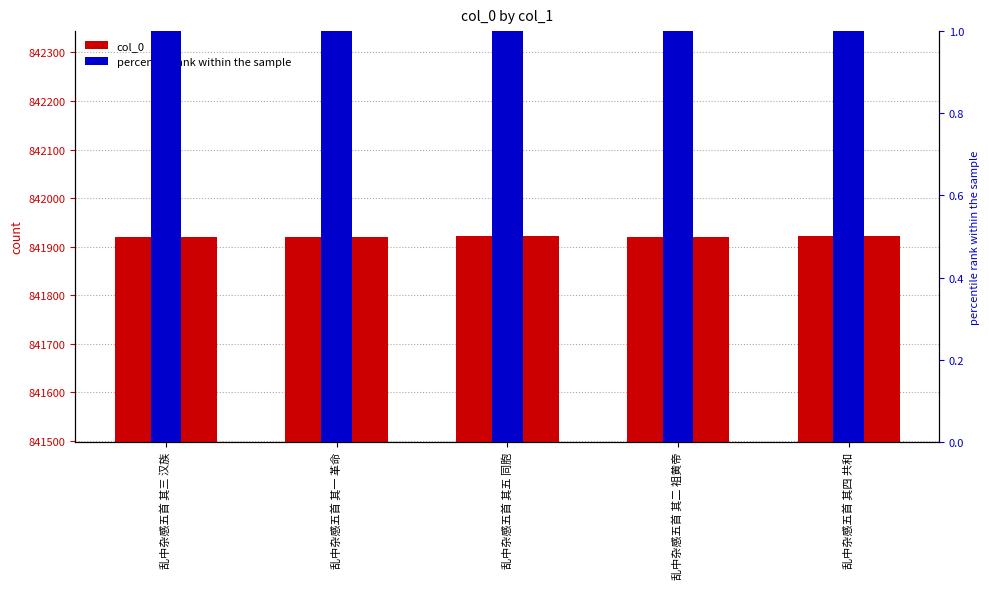

Which label corresponds to the smallest value in the chart?

乱中杂感五首 其一 革命